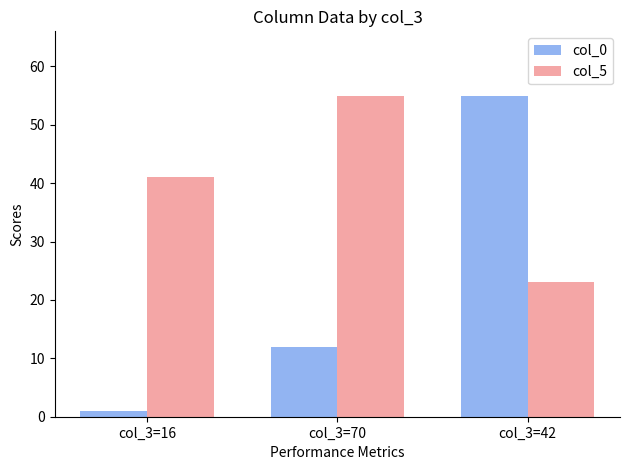

Rank the series at col_3=42 from lowest to highest value.

col_5, col_0